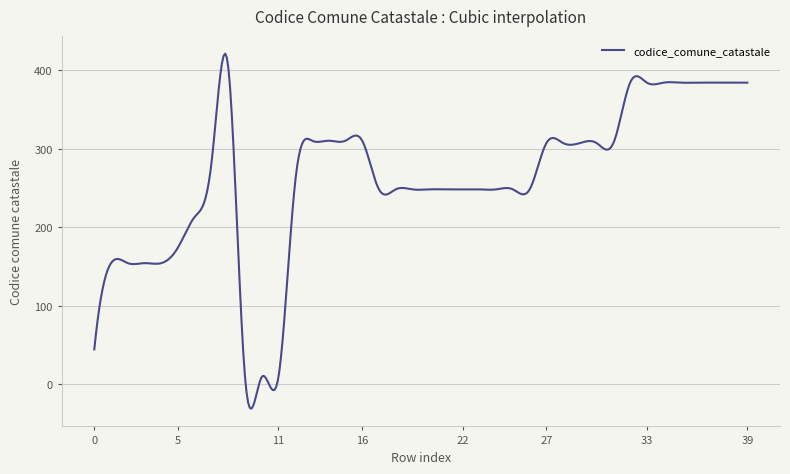

What is the maximum value shown in the chart?

421.0